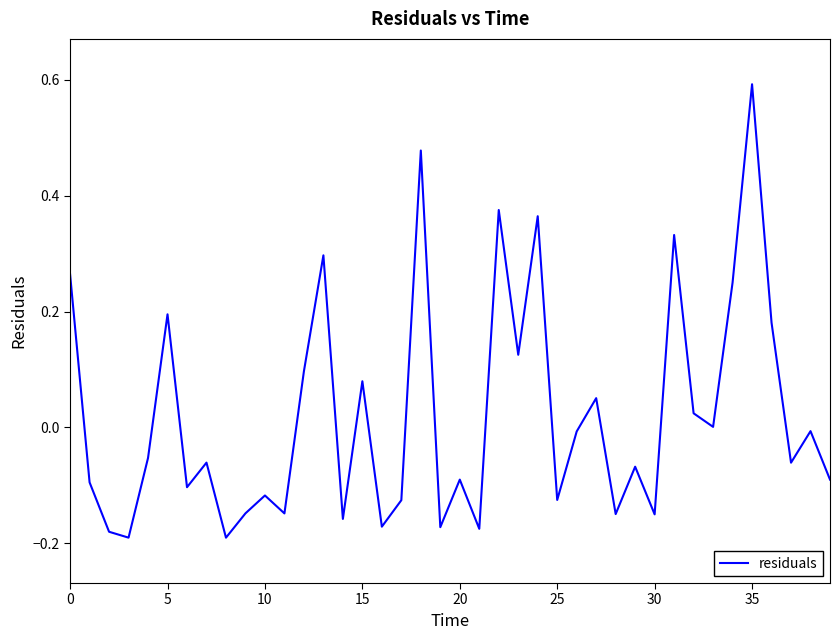

True or false: there are more than 1 points higher than both neighbors.

True